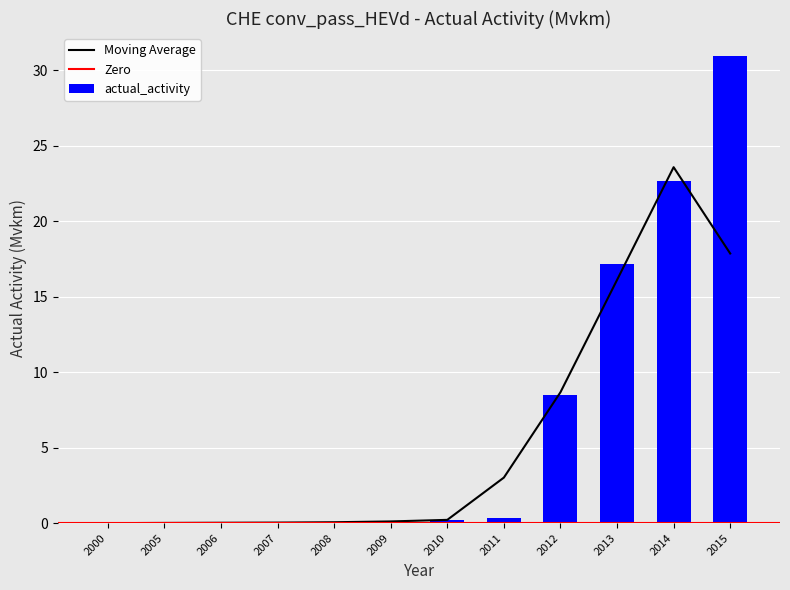

List the labels in order of value, smallest first.

2000, 2005, 2007, 2008, 2006, 2009, 2010, 2011, 2012, 2013, 2014, 2015